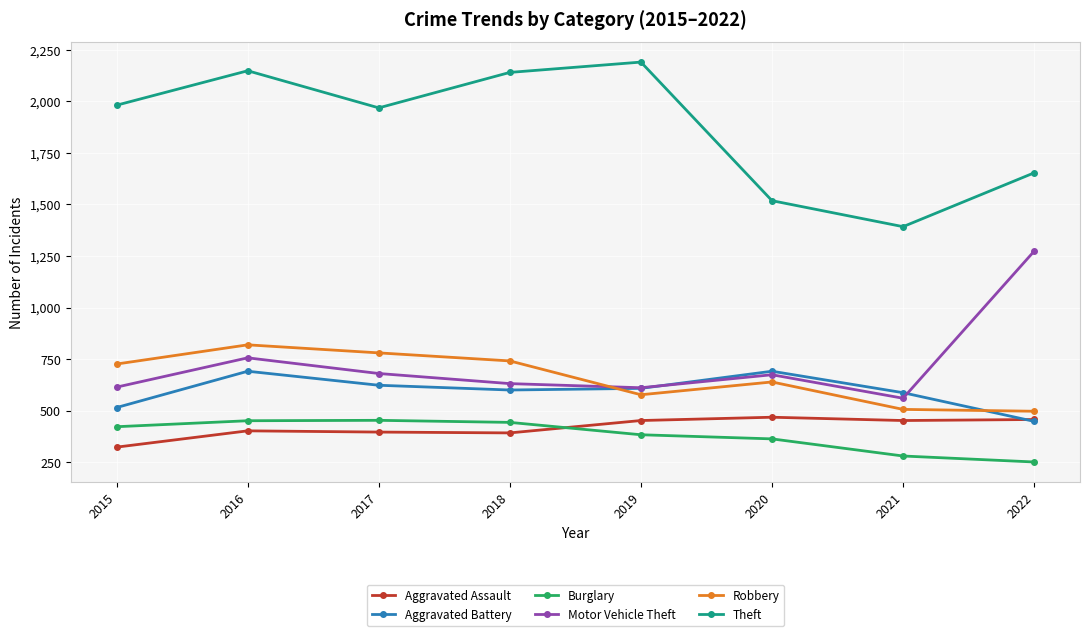

True or false: Burglary has more than 0 points higher than both neighbors.

True